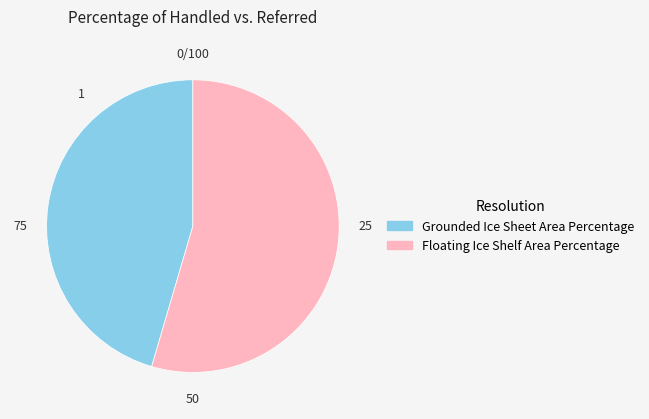

Which category accounts for the majority?

Floating Ice Shelf Area Percentage